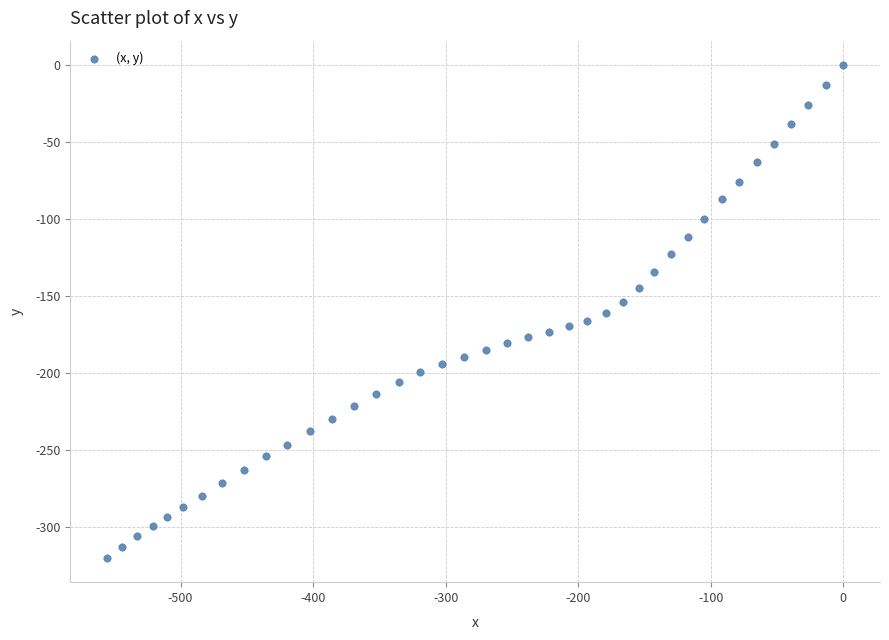

How many data points are displayed?

40